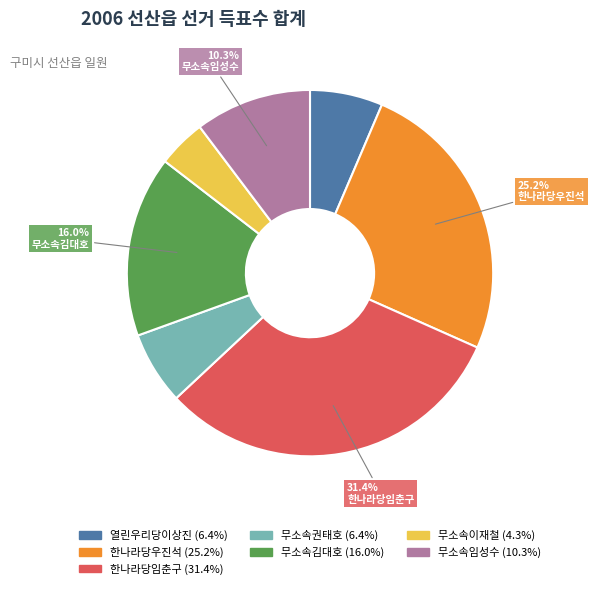

What is the largest slice in the pie chart?

한나라당임춘구